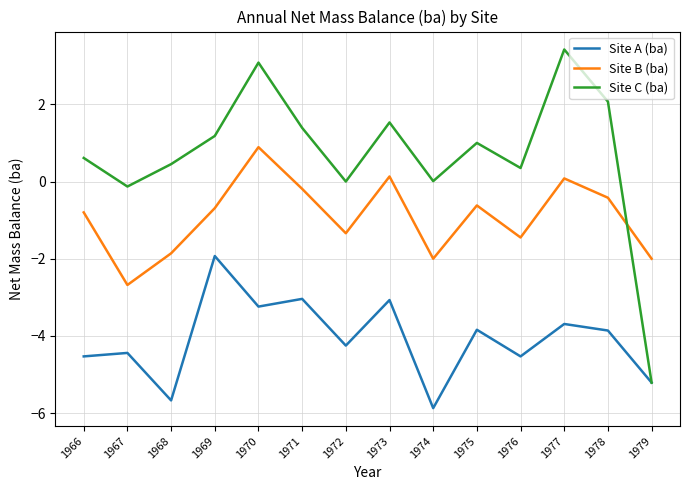

How many series are shown in this chart?

3